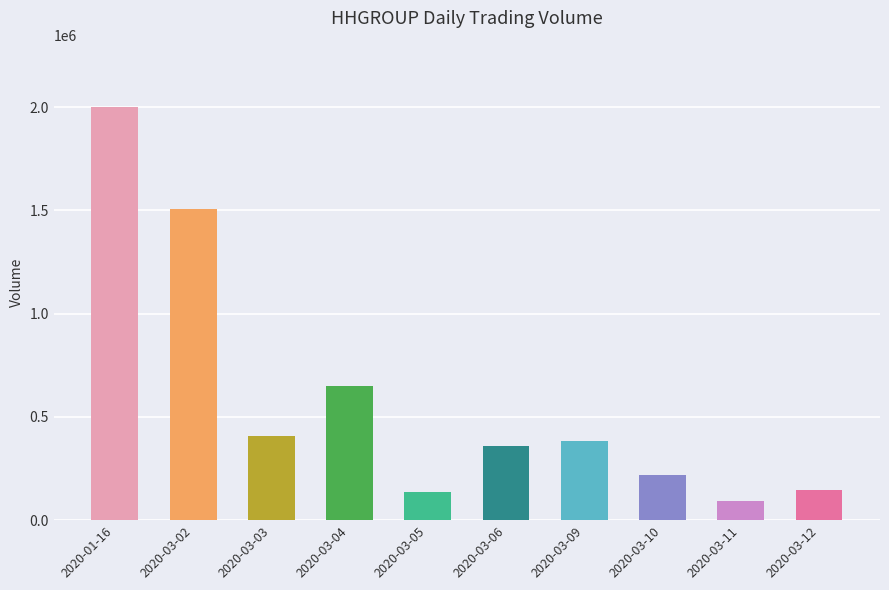

Which has a higher value, 2020-03-04 or 2020-03-10?

2020-03-04